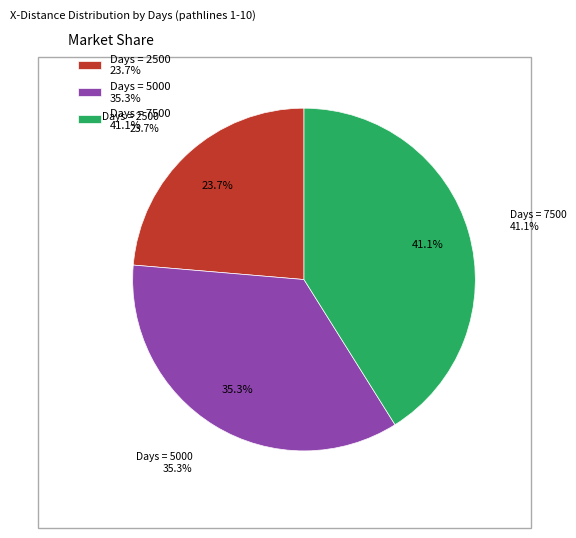

To the nearest percent, what is the combined percentage of 5000 and 7500?

76%